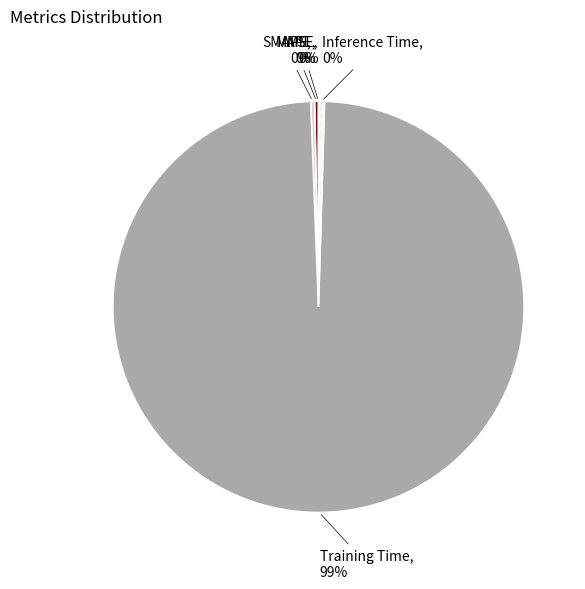

What is the largest slice in the pie chart?

Training Time